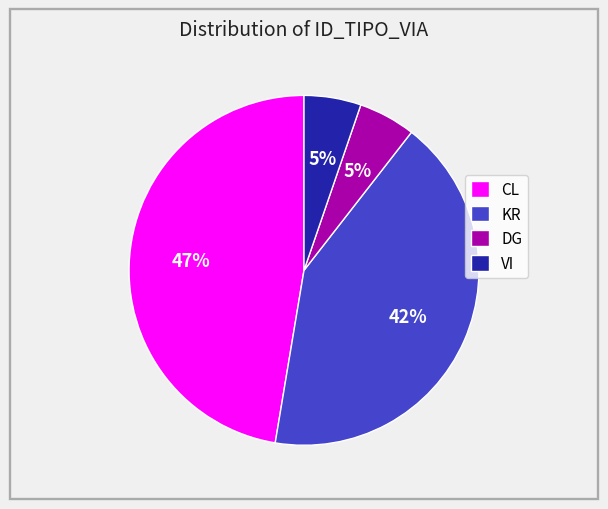

To the nearest percent, what is the average slice percentage?

25%